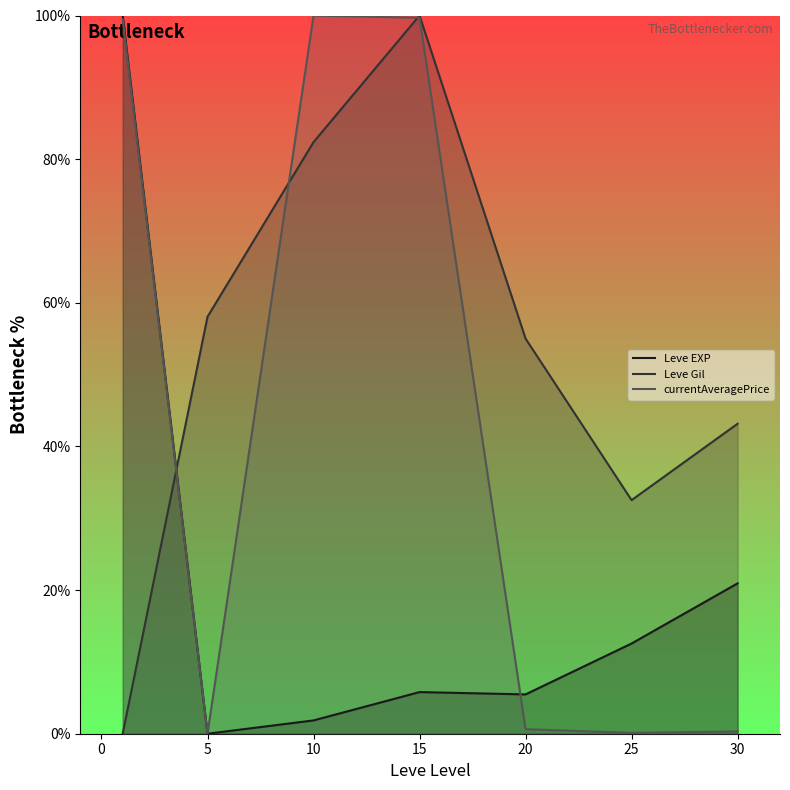

Rank the series by their average value, from highest to lowest.

Leve Gil, currentAveragePrice, Leve EXP